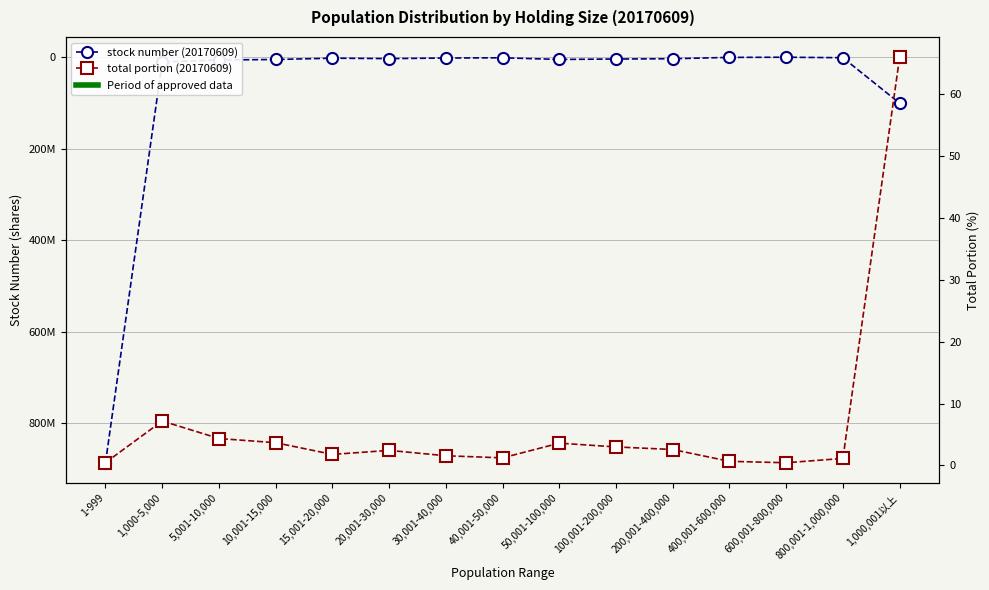

The stock number (20170609) series shows 1727053.0 at 800,001-1,000,000. True or false?

True